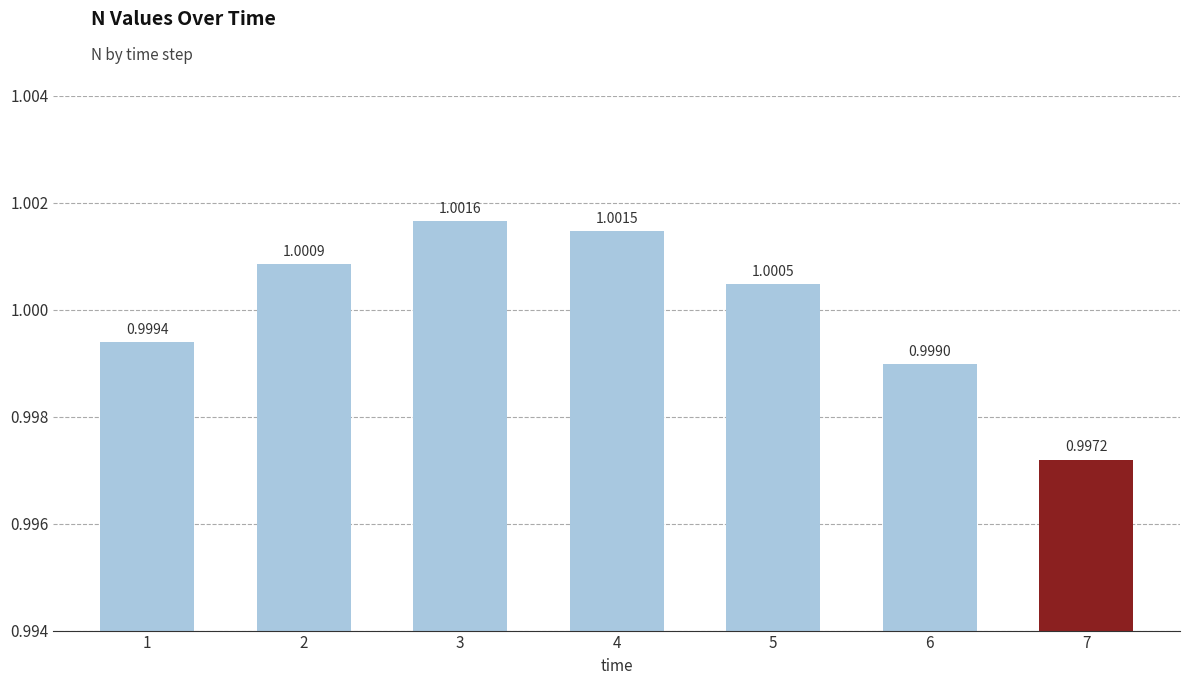

At which label does the data first exceed 1?

2